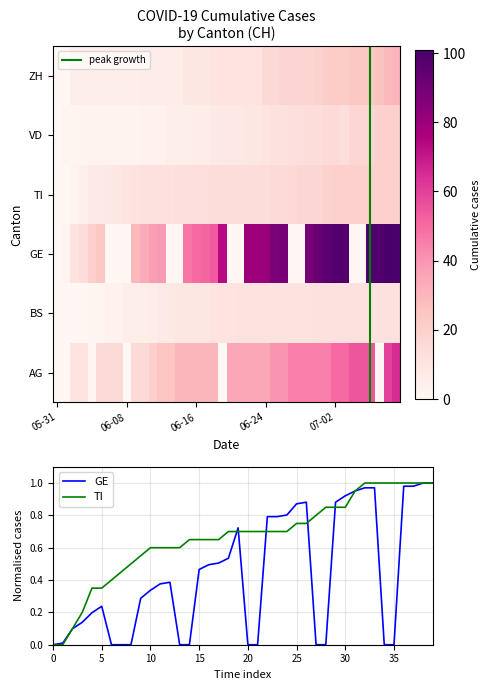

At how many categories does at least one series exceed 36?

14